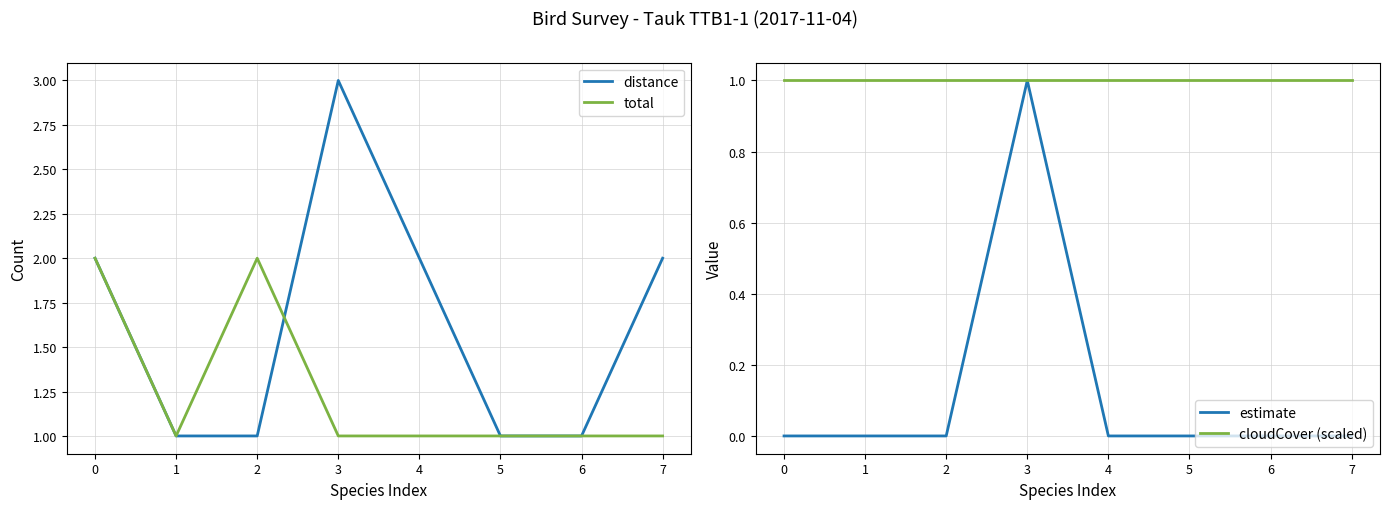

What is the spread (max minus min) of values at 1?

1